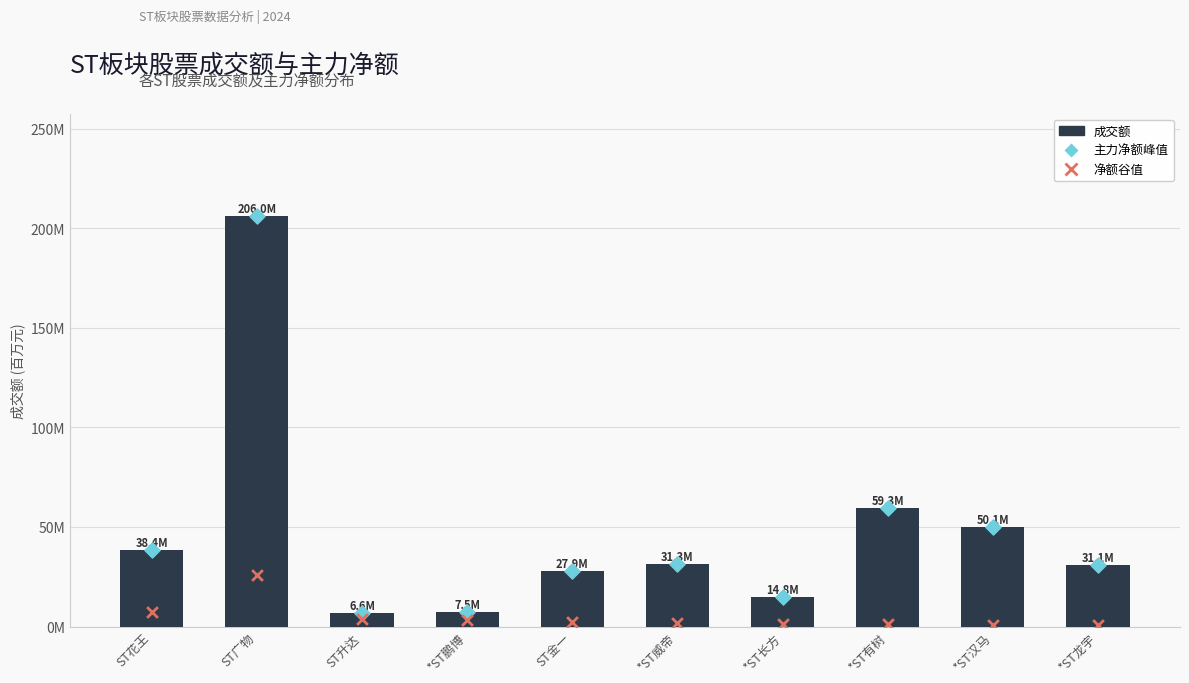

Which series reaches the minimum Y coordinate?

净额谷值